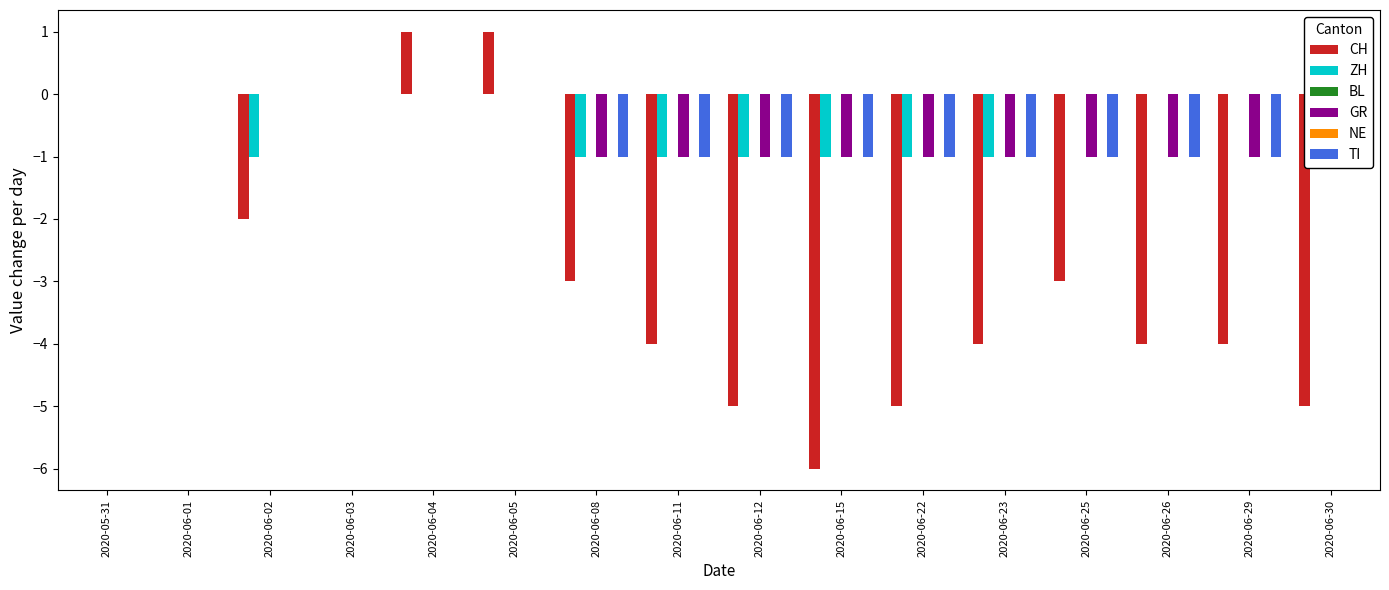

Reading left to right, what are all the values shown in this chart?

CH: 0	0	-2	0	1	1	-3	-4	-5	-6	-5	-4	-3	-4	-4	-5
ZH: 0	0	-1	0	0	0	-1	-1	-1	-1	-1	-1	0	0	0	-1
BL: 0	0	0	0	0	0	0	0	0	0	0	0	0	0	0	0
GR: 0	0	0	0	0	0	-1	-1	-1	-1	-1	-1	-1	-1	-1	-1
NE: 0	0	0	0	0	0	0	0	0	0	0	0	0	0	0	0
TI: 0	0	0	0	0	0	-1	-1	-1	-1	-1	-1	-1	-1	-1	-1